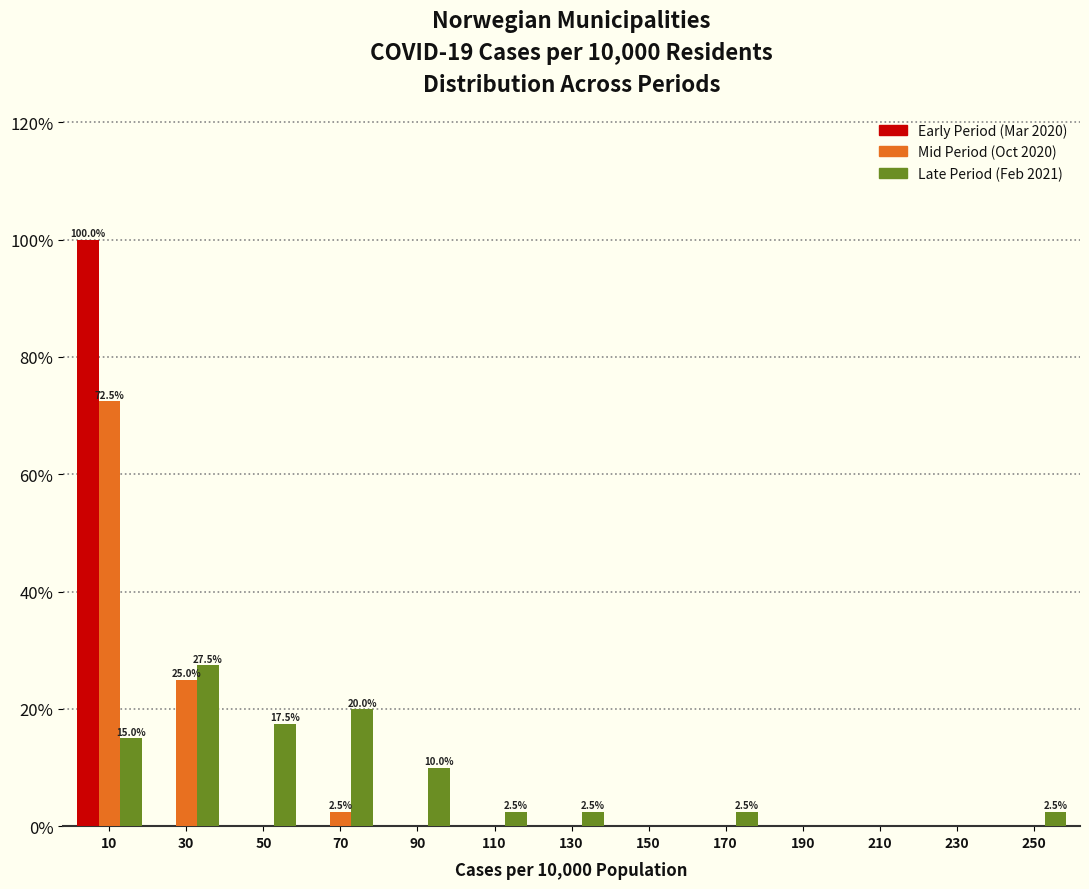

Is the value of Late Period (Feb 2021) at 170 greater than the value of Early Period (Mar 2020) at 110?

Yes